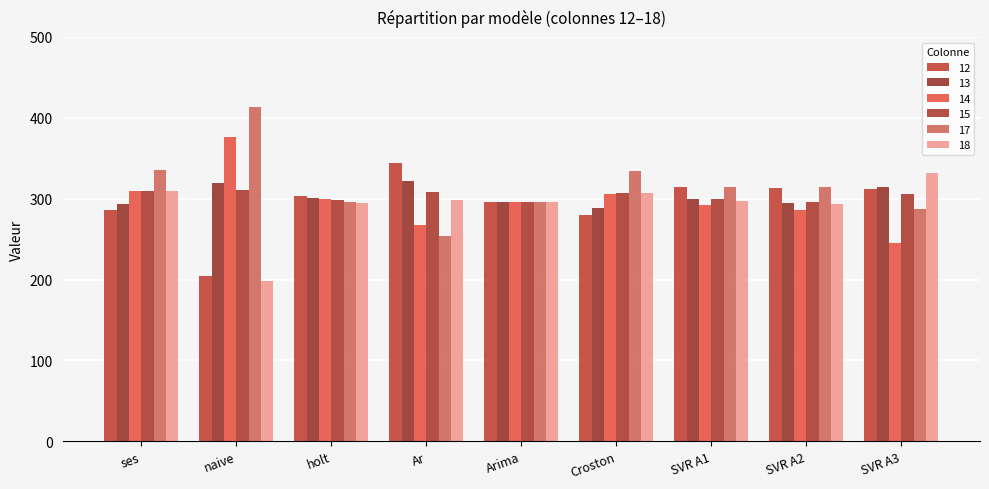

What is the label of the 5th bar from the left?

Arima